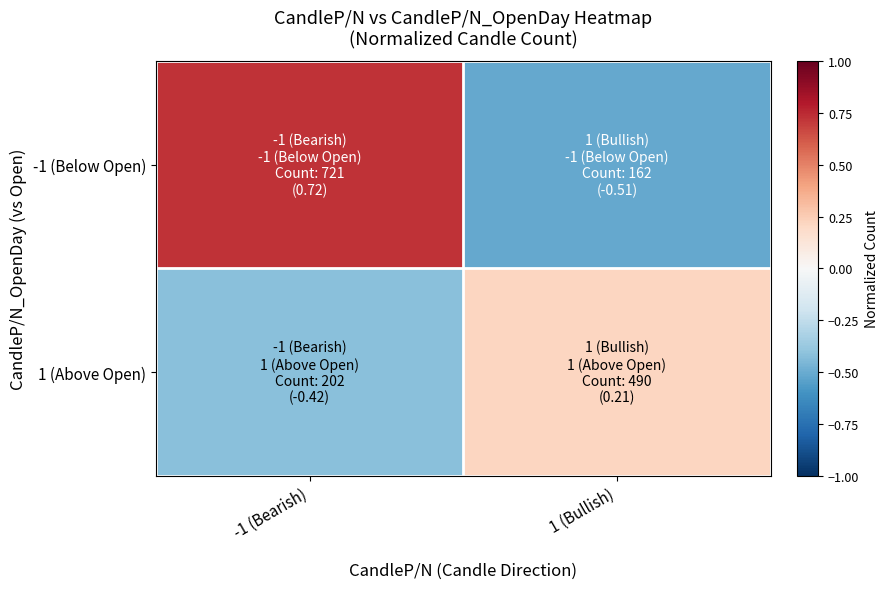

Which series has the largest total across all categories?

-1 (Below Open)